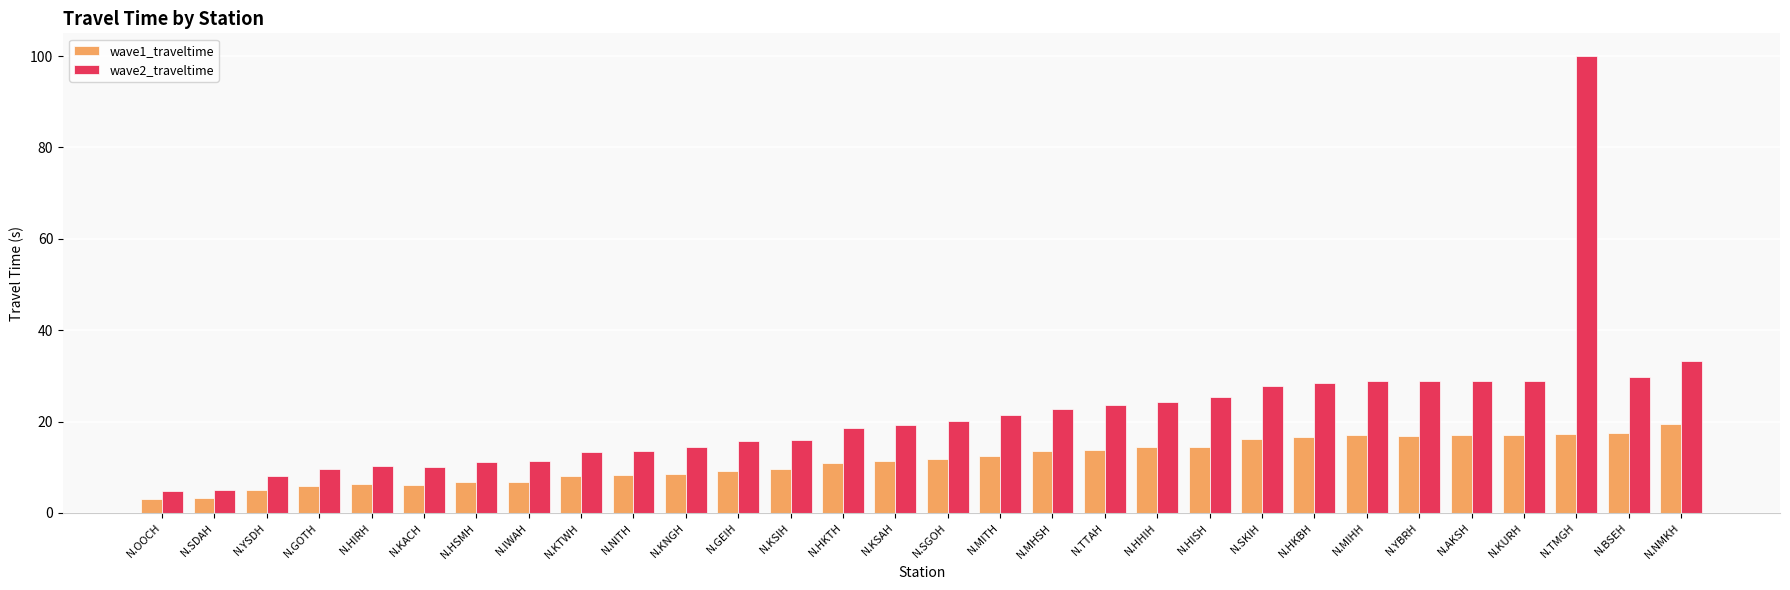

What are all the series names shown in the legend?

wave1_traveltime, wave2_traveltime